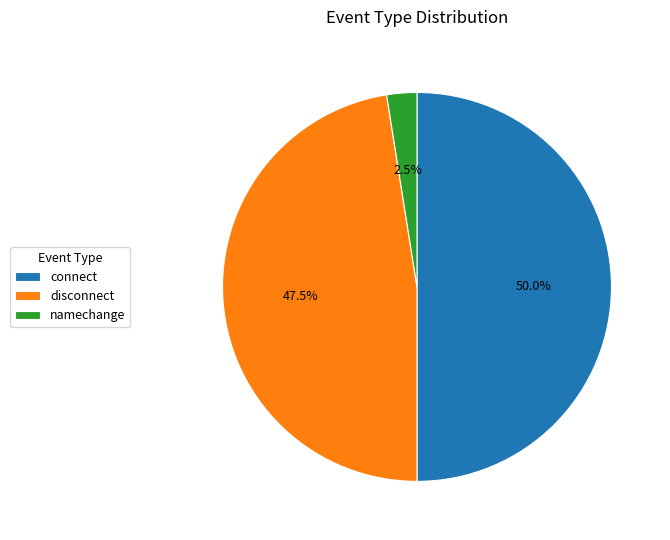

What is the smallest slice in the pie chart?

namechange